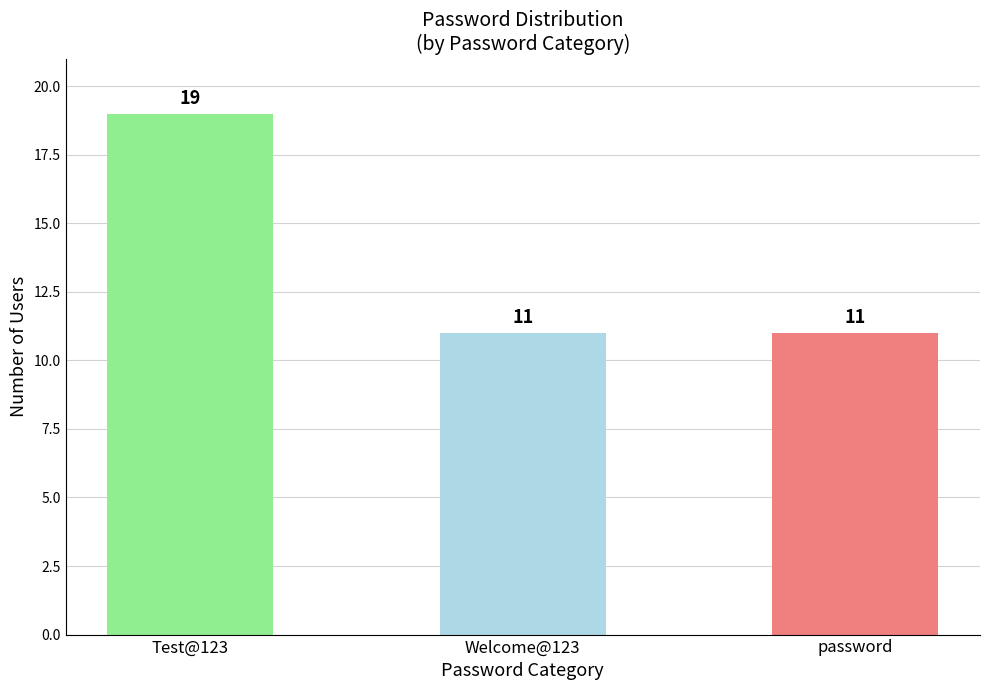

Does the chart contain stacked bars?

No